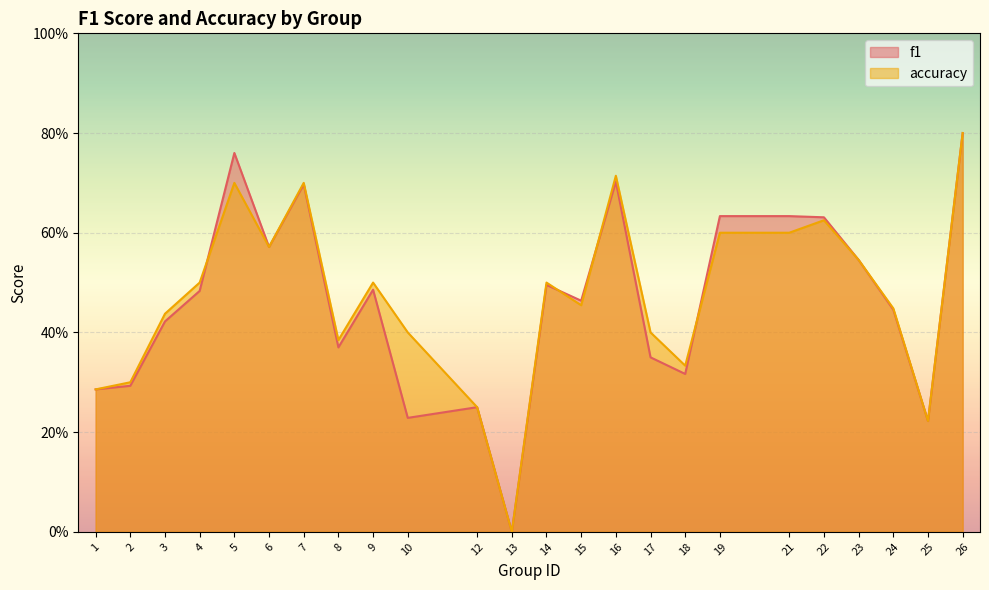

At which category is the sum across all series the highest?

26